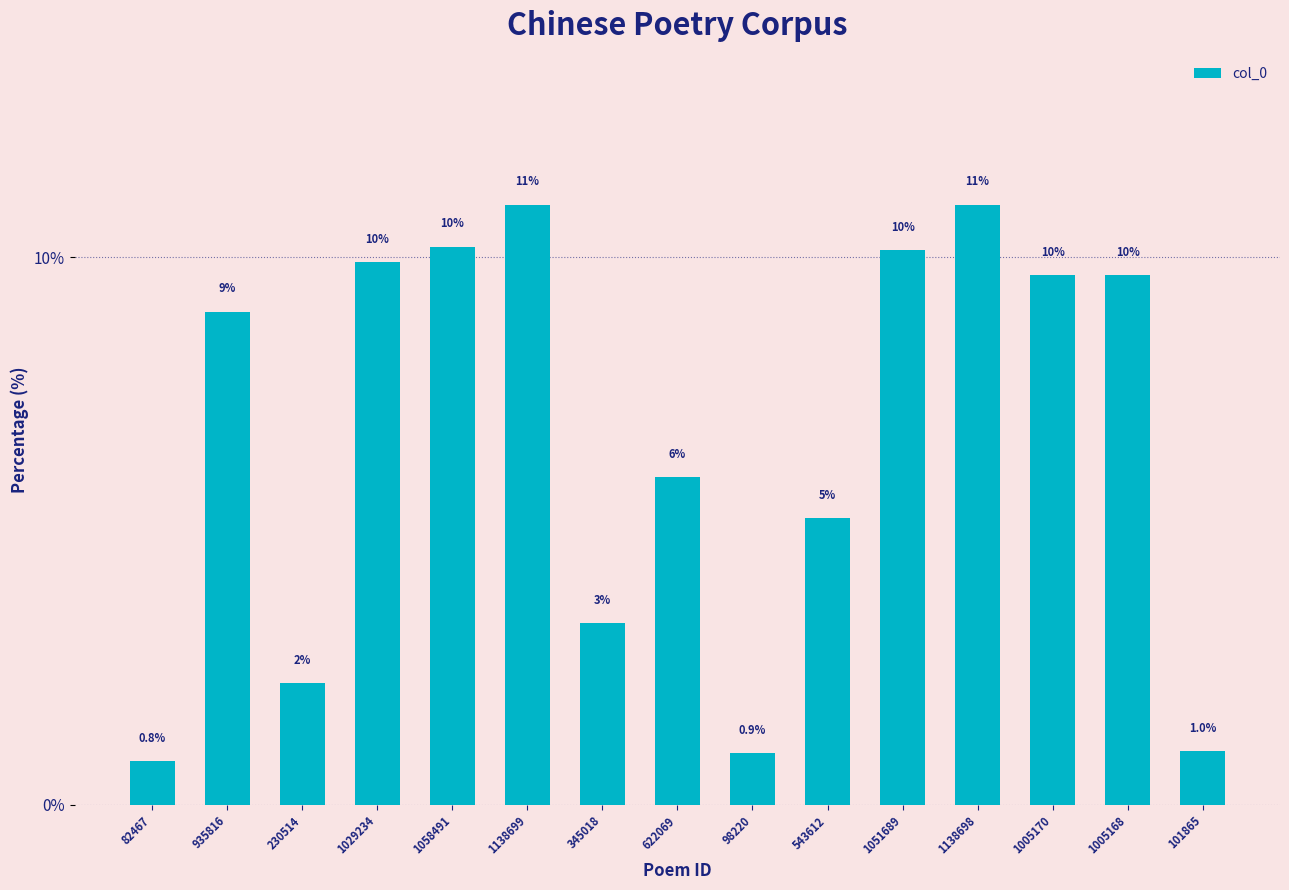

Reading right to left, list all the values displayed in this chart.

1.0	9.7	9.7	11.0	10.1	5.2	0.9	6.0	3.3	11.0	10.2	9.9	2.2	9.0	0.8